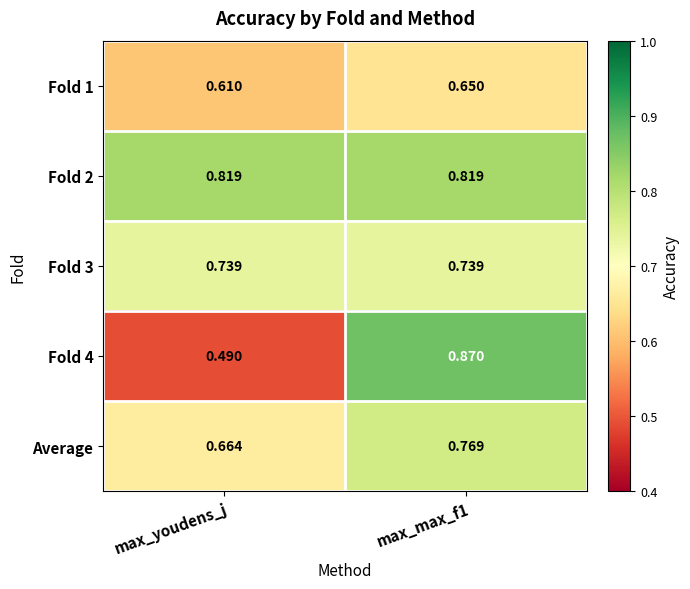

What is the total value across all series at max_youdens_j?

3.3